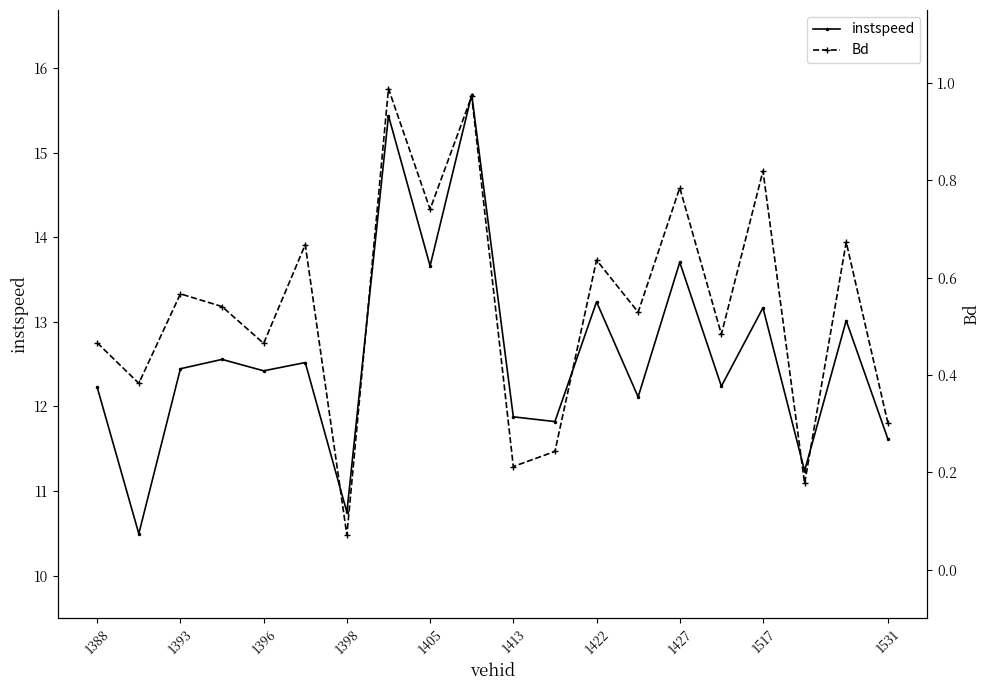

True or false: instspeed has more than 0 points higher than both neighbors.

True